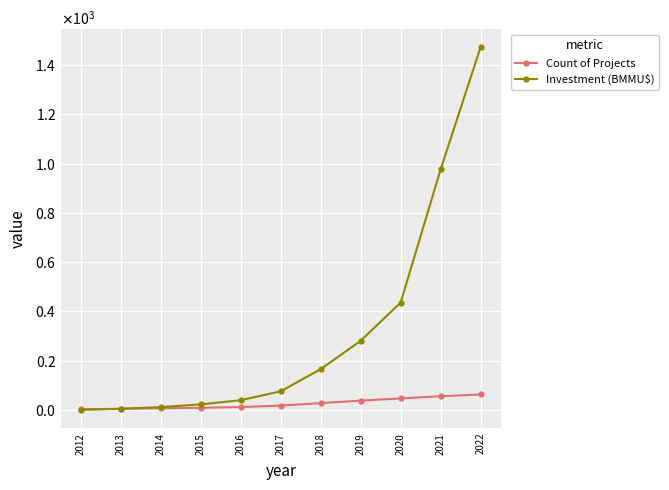

Which series has the widest spread of values?

Investment (BMMU$)